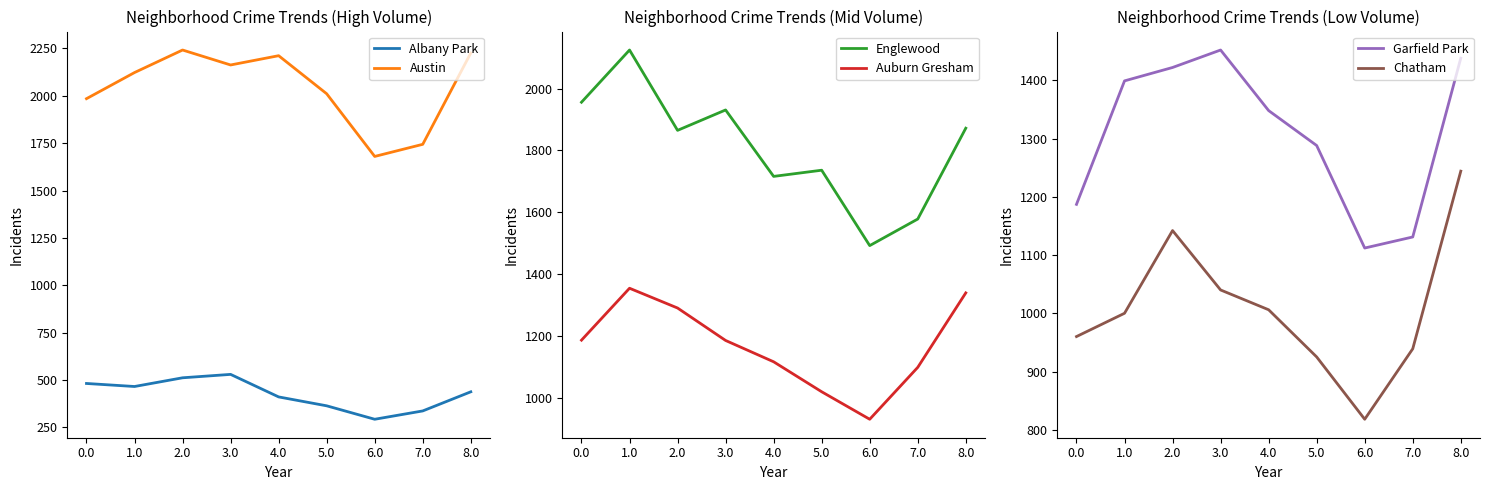

What is the sum of the Auburn Gresham values at 7.0 and 5.0?

2117